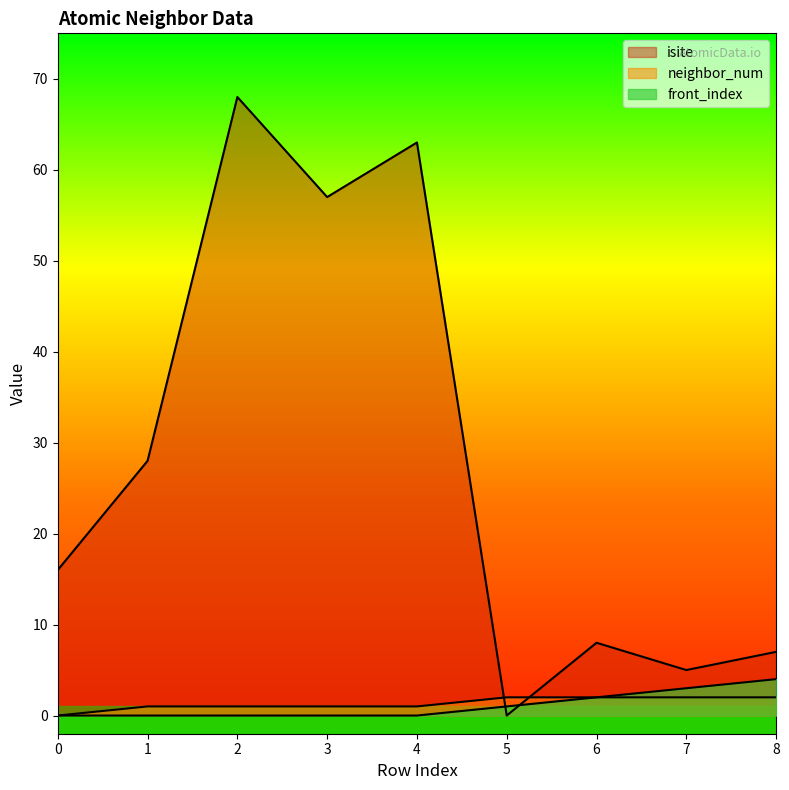

How many values in the isite series are below 16?

4